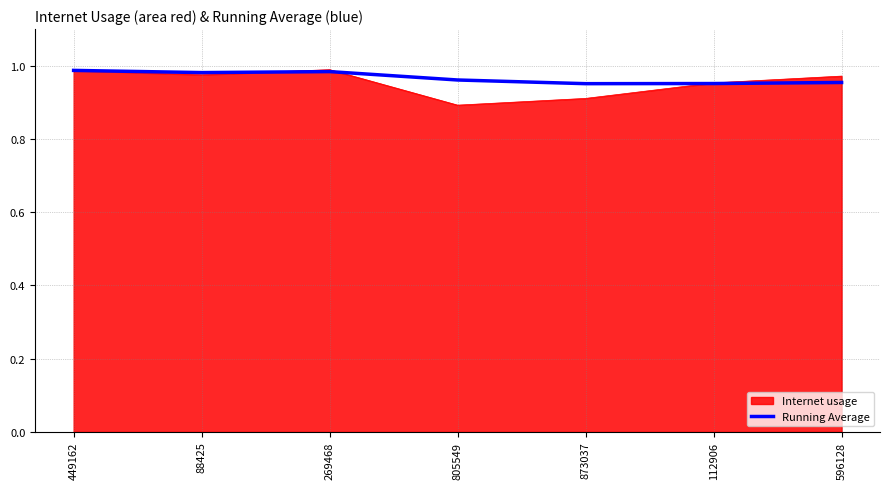

What position from the right is 596128?

1